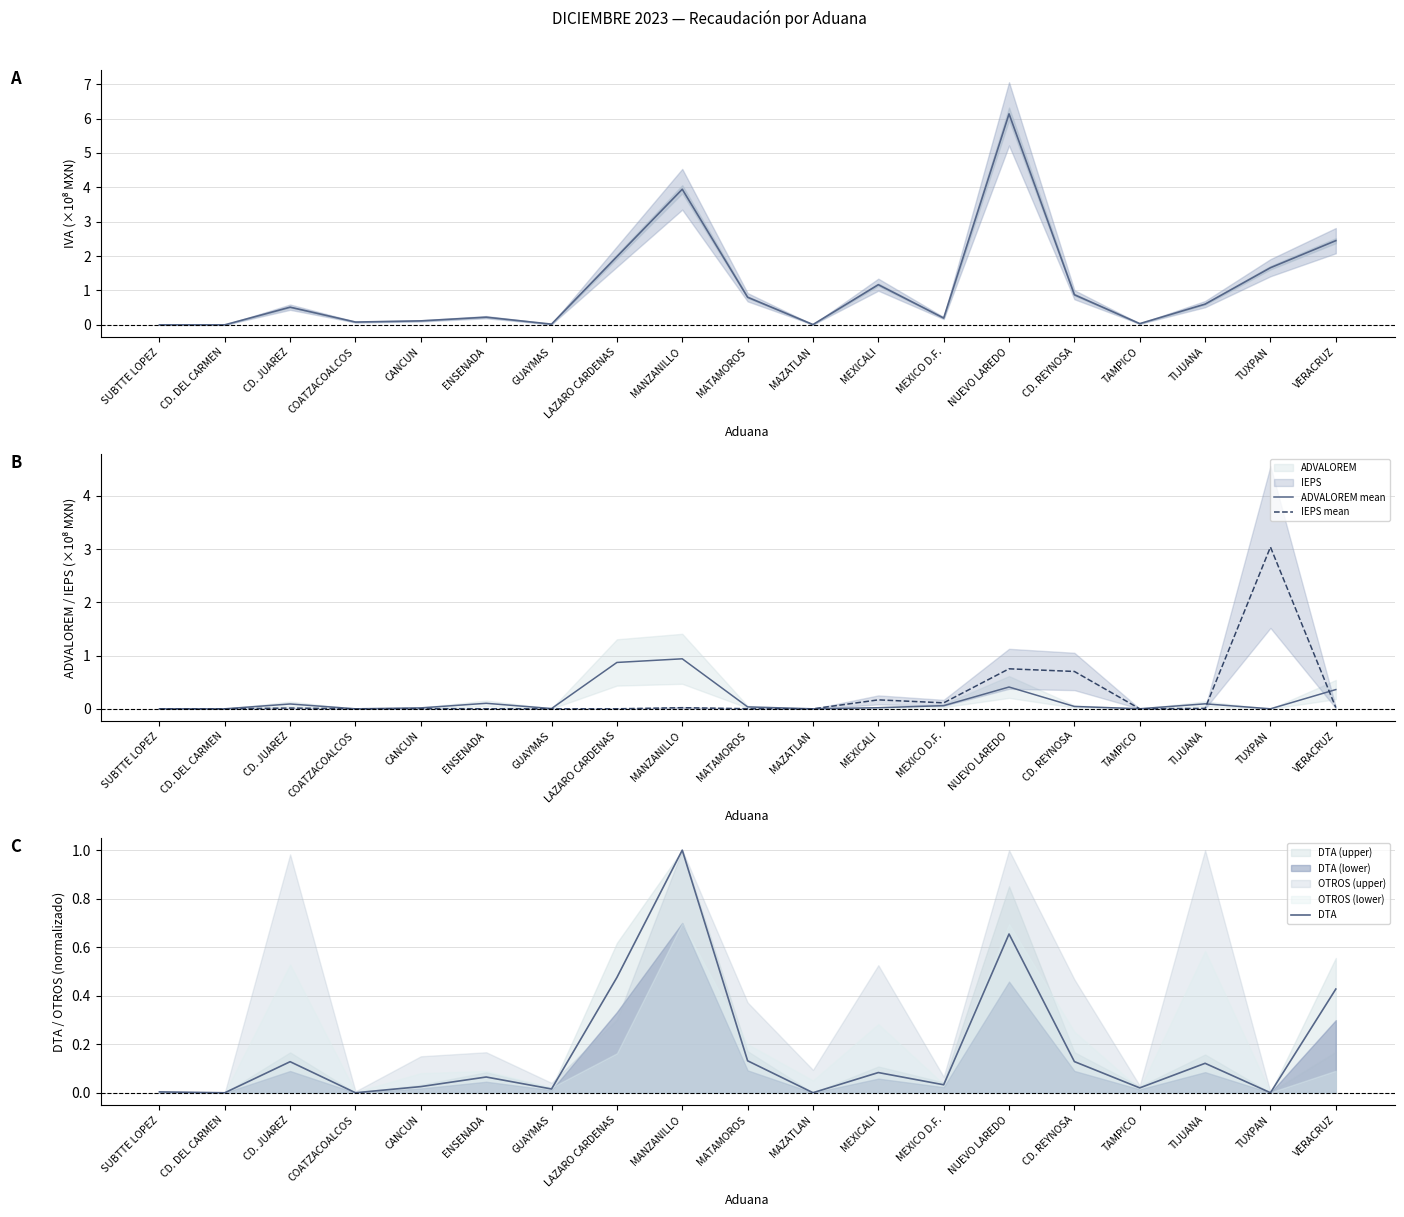

Which category has the lowest value in the DTA series?

CD. DEL CARMEN